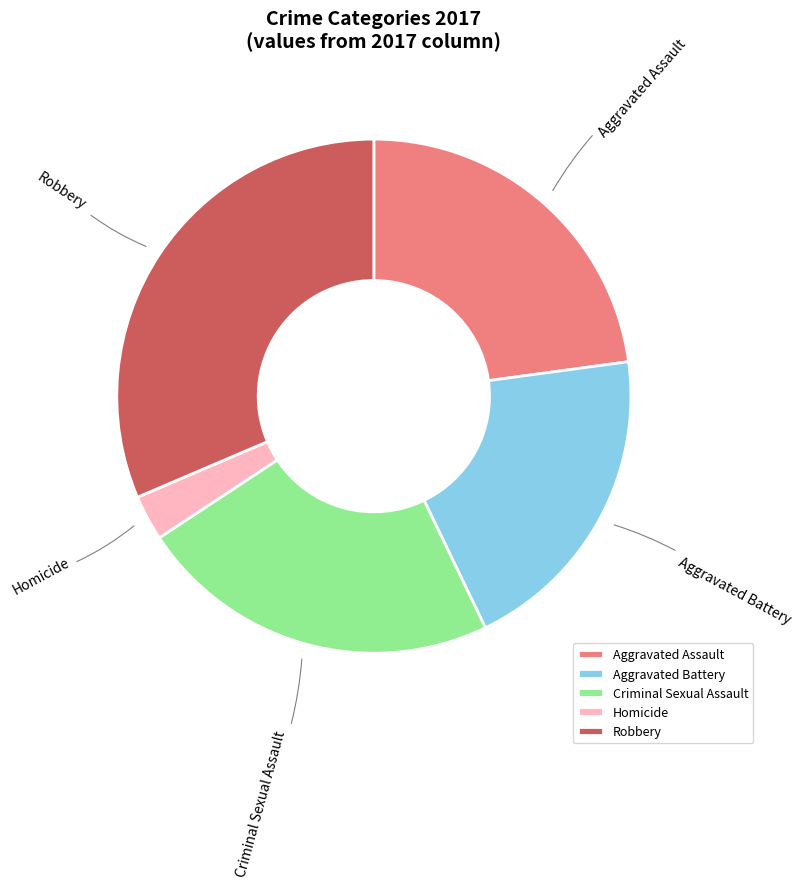

Is Aggravated Battery the majority of the pie?

No